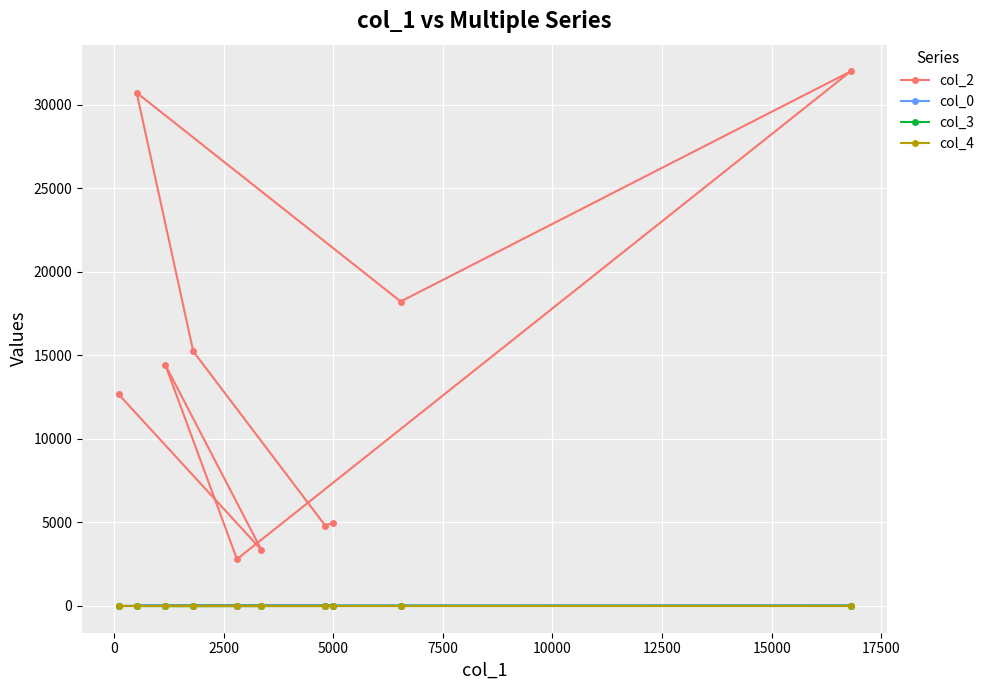

What is the value of the col_3 point at the 6th from the left?

0.0